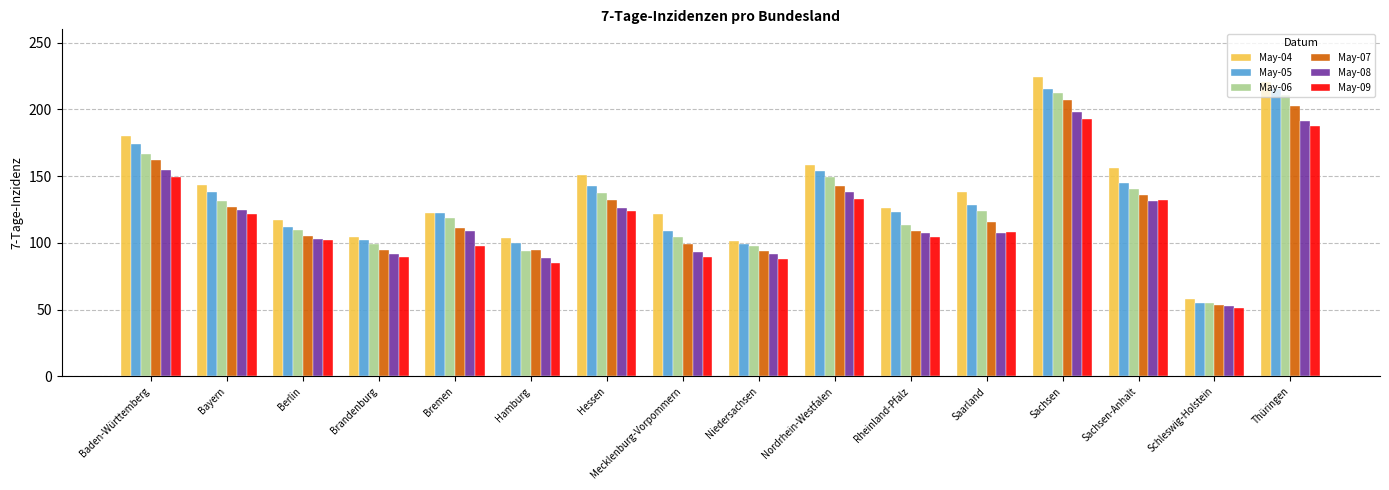

What is the label of the 10th bar from the left?

Nordrhein-Westfalen